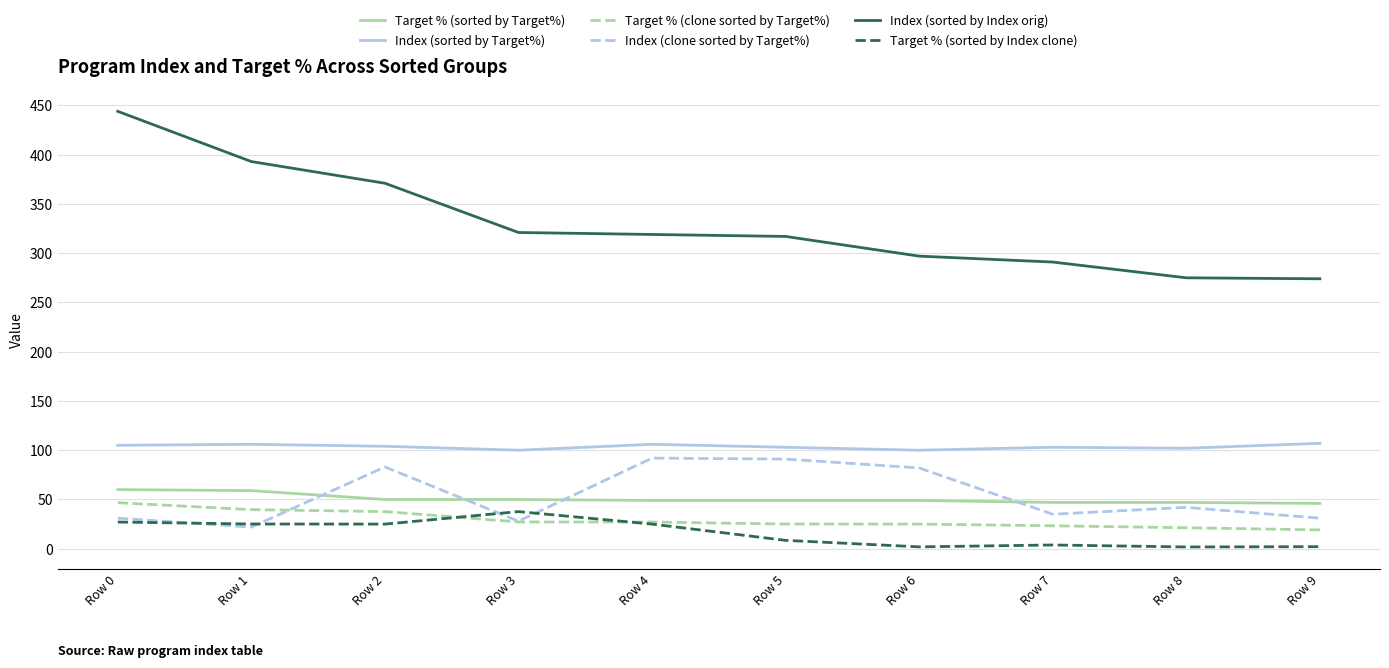

What is the difference between the maximum and second lowest values in the Target % (sorted by Target%) series?

13.0